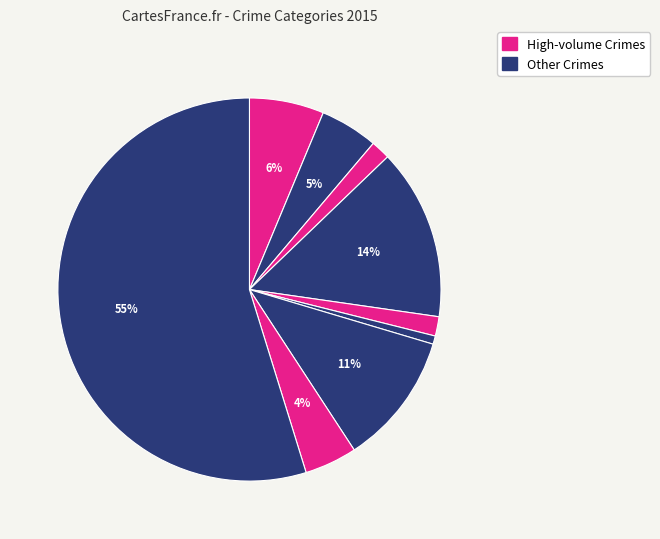

Count the number of slices in the pie.

9